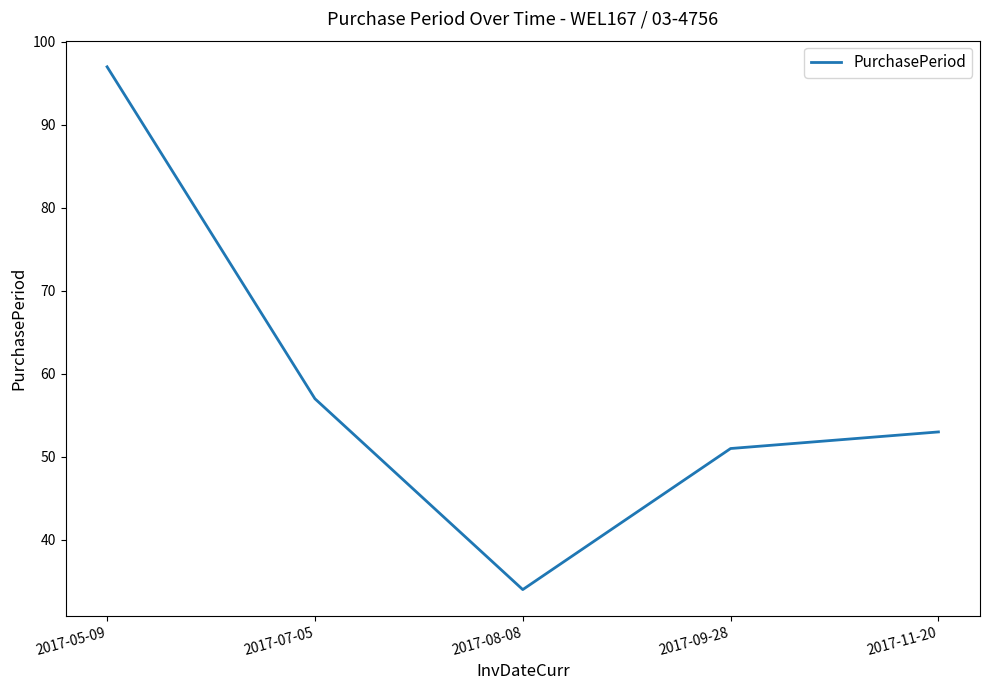

True or false: there are more than 0 points higher than both neighbors.

False